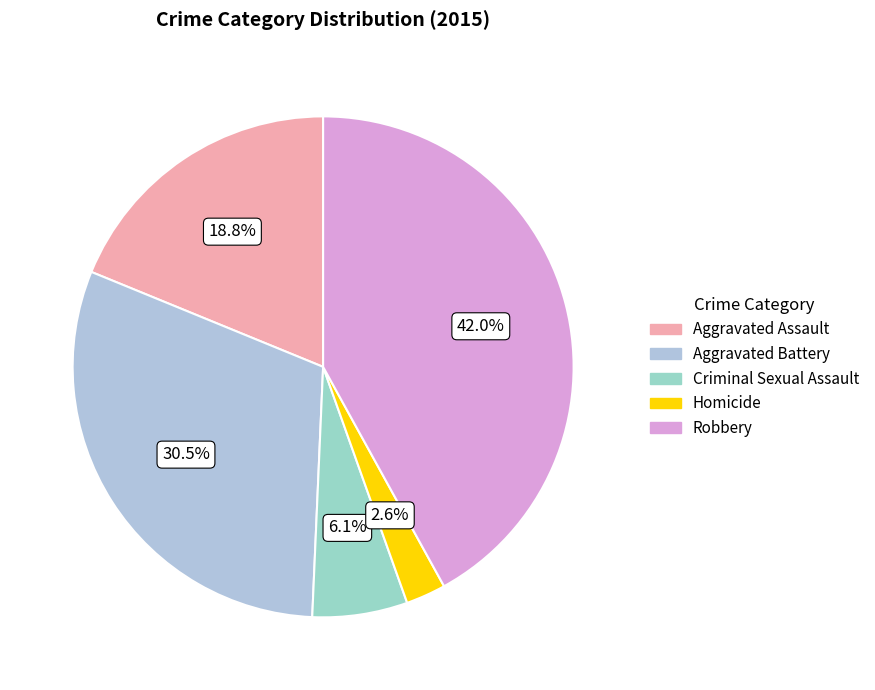

Rank the categories by value from lowest to highest.

Homicide, Criminal Sexual Assault, Aggravated Assault, Aggravated Battery, Robbery